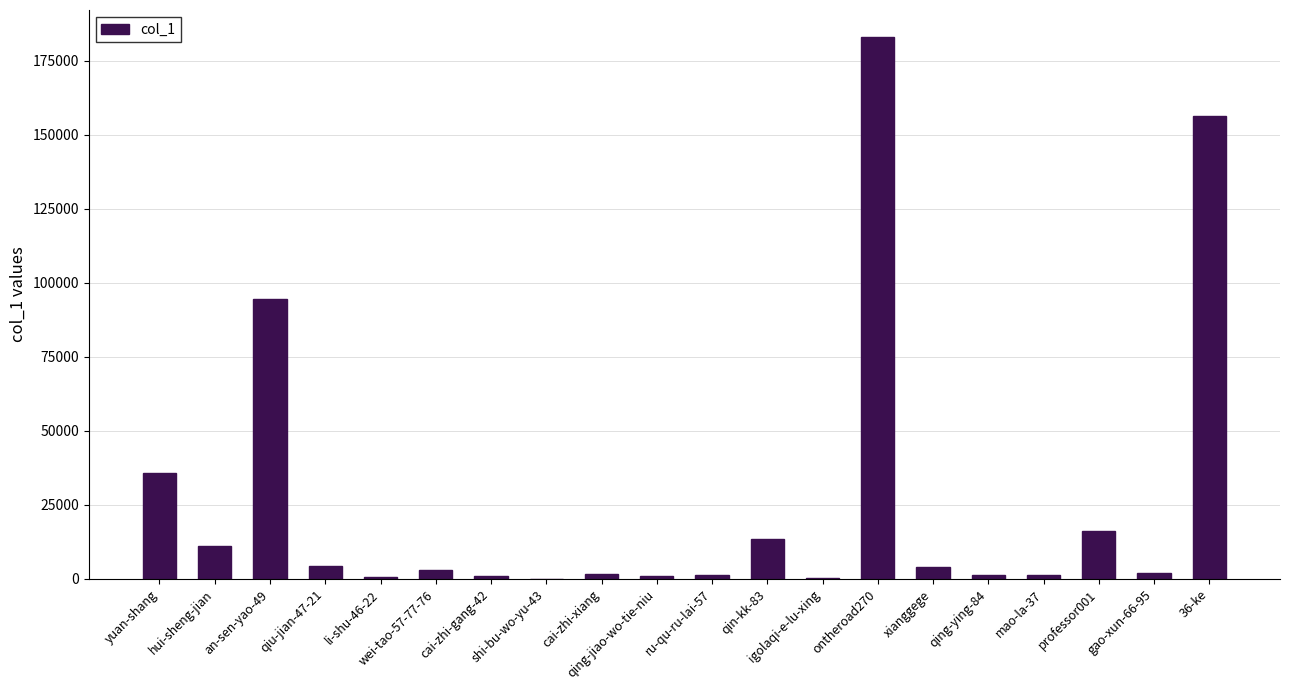

What is the greatest value displayed?

182920